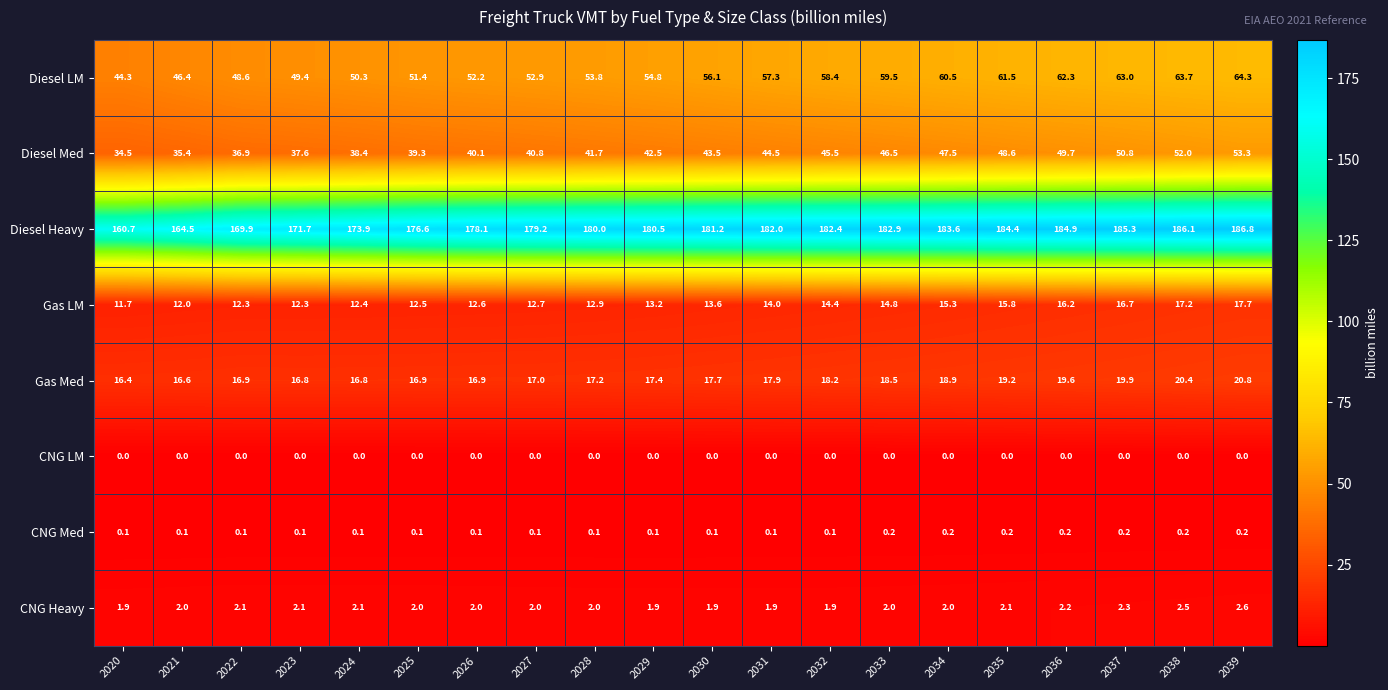

What is the sum of all Diesel Heavy values?

3574.7